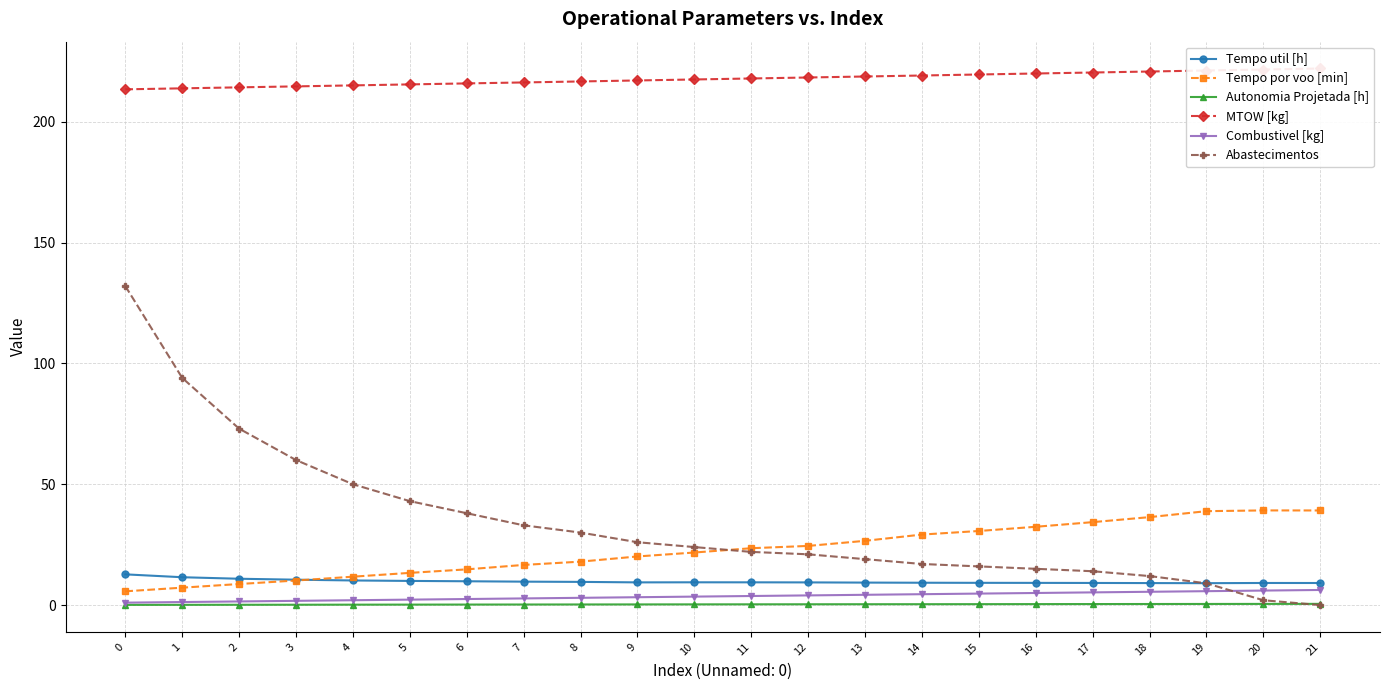

In Tempo util [h], how many points are higher than both neighbors (excluding endpoints)?

2